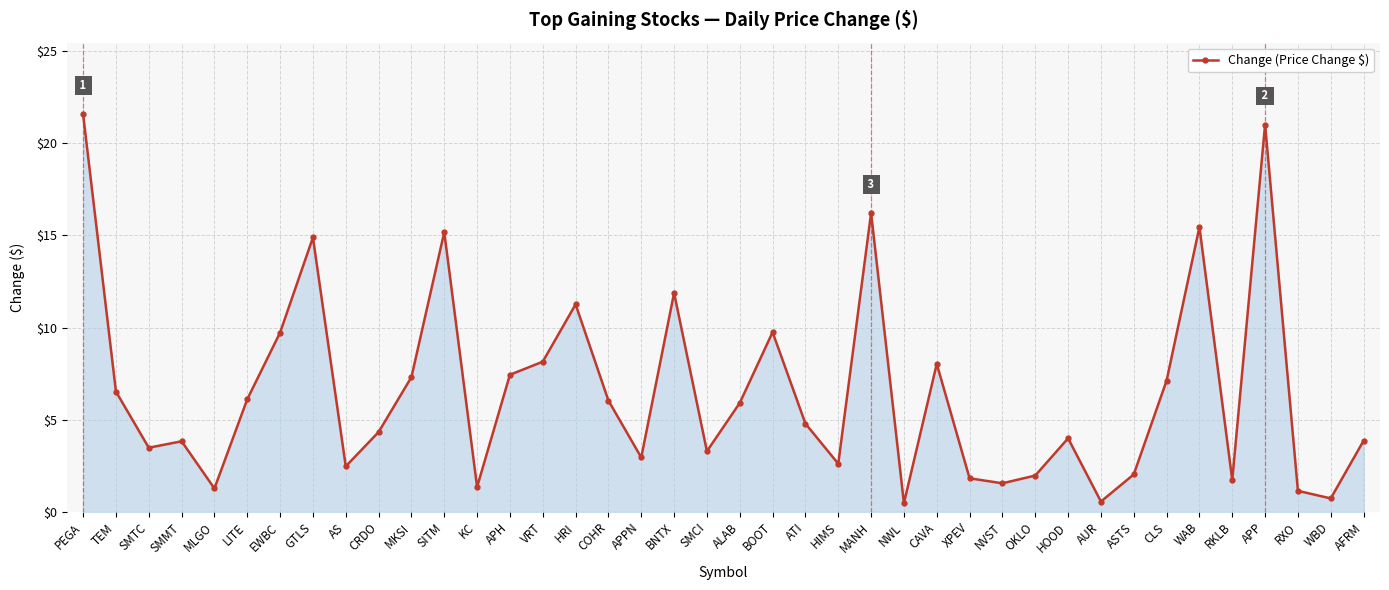

What is the value of the 3rd point from the left?

3.5